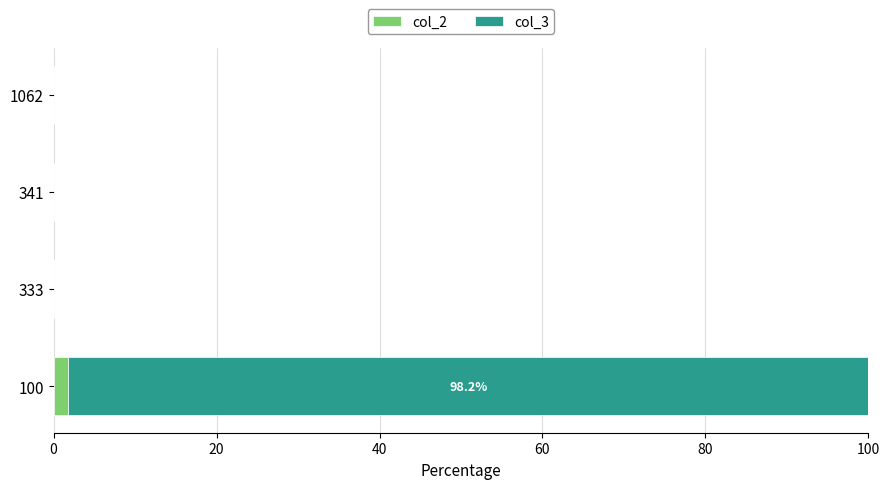

Is it true that col_2 equals 0.0 at 341?

True